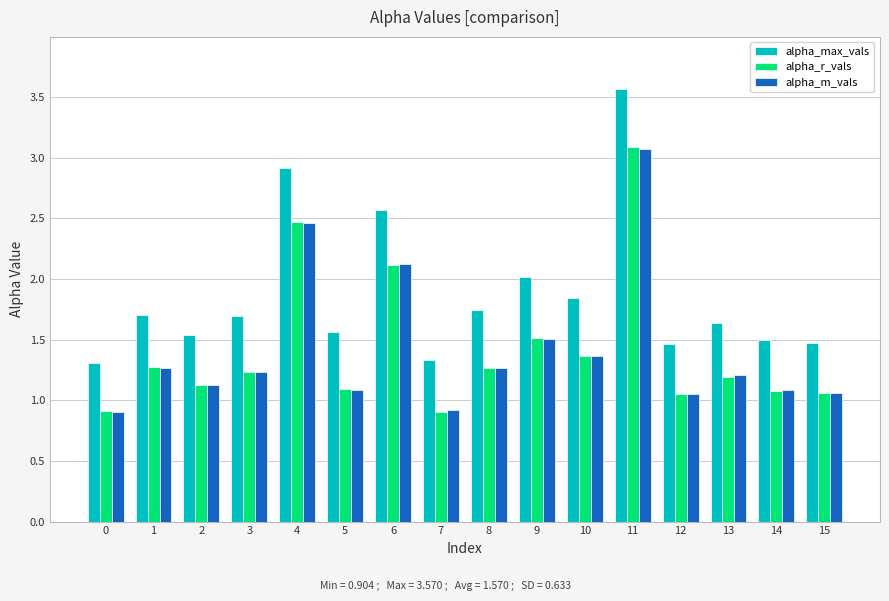

How many categories are shown in the chart?

16